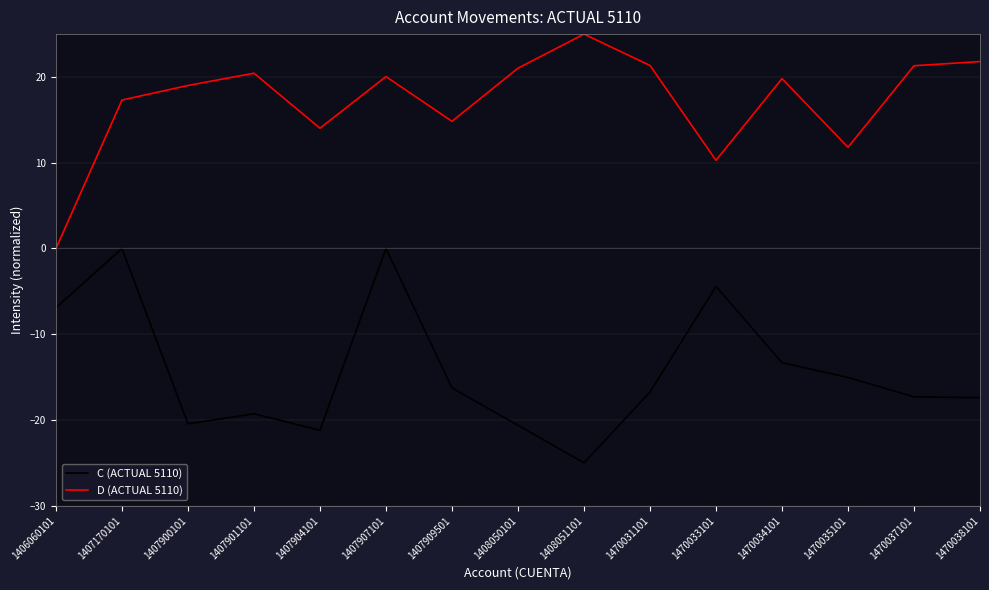

What is the sum of all C (ACTUAL 5110) values?

-213.9